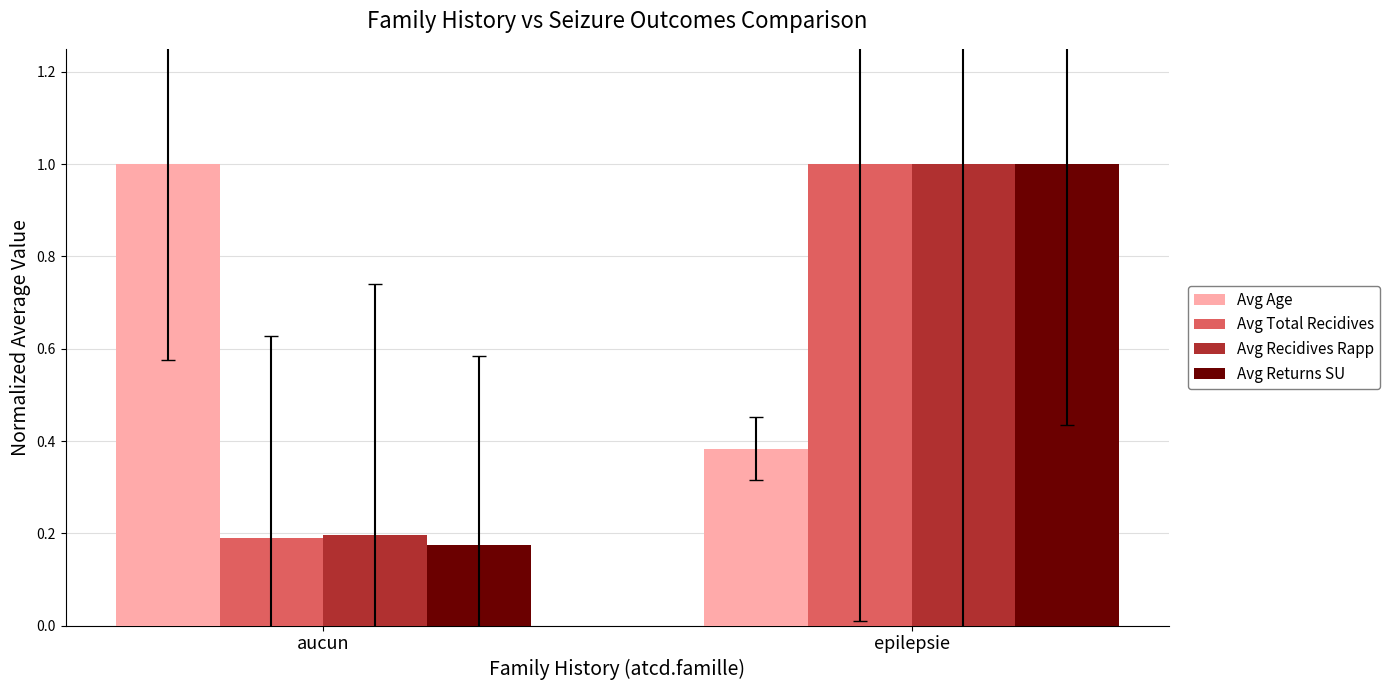

At which label is Avg Recidives Rapp closest to 0?

aucun